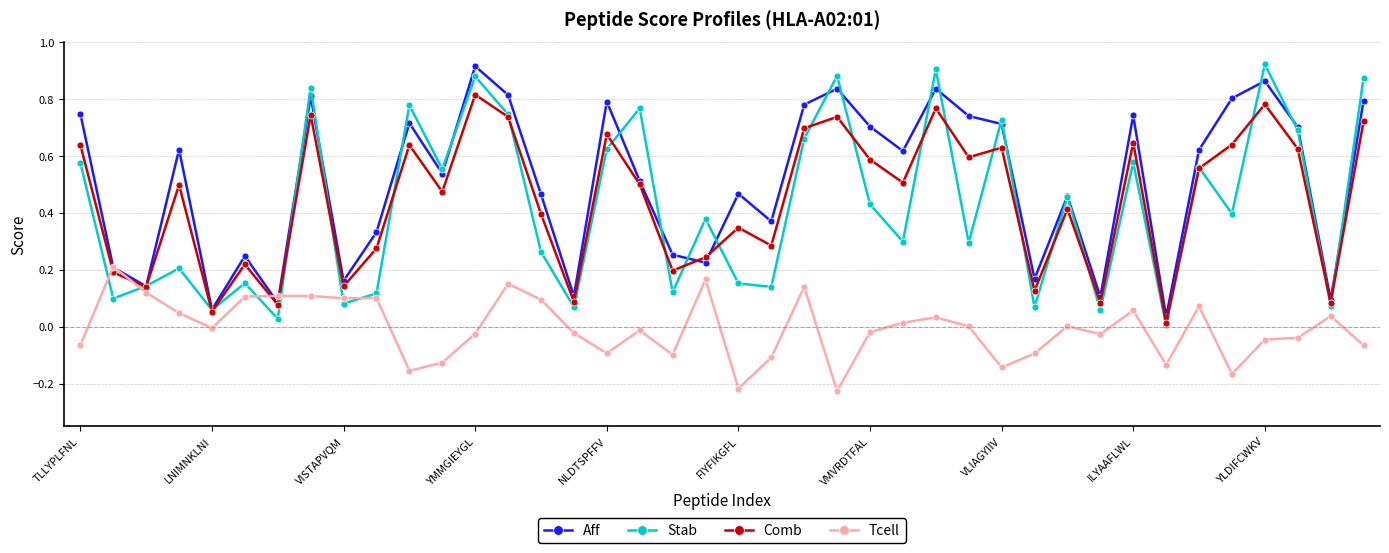

Which series has the largest total across all categories?

Aff